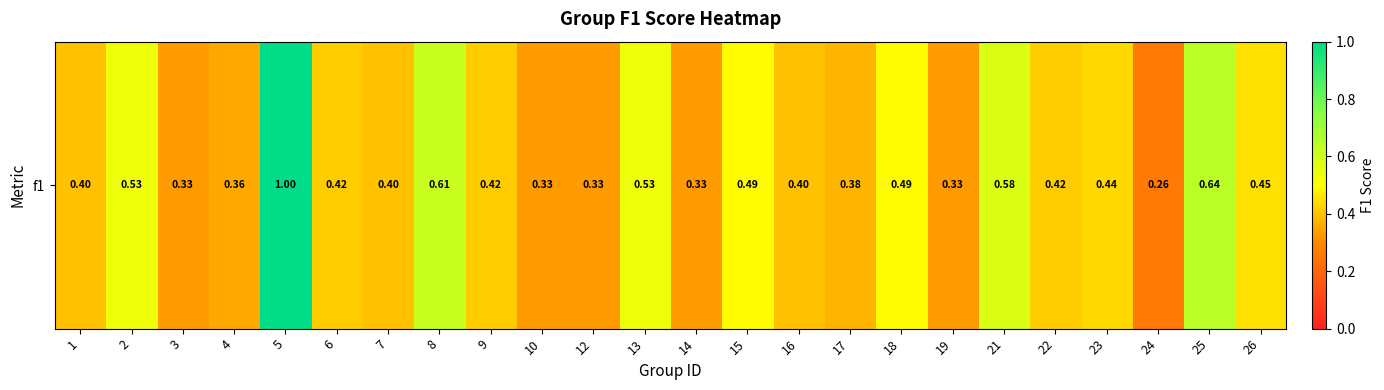

What is the sum of all values?

10.9